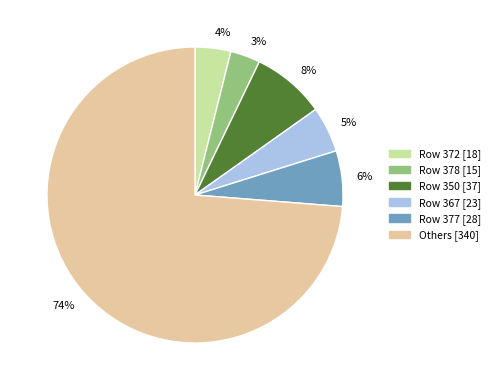

What percentage is the Others [340] slice, to the nearest percent?

74%